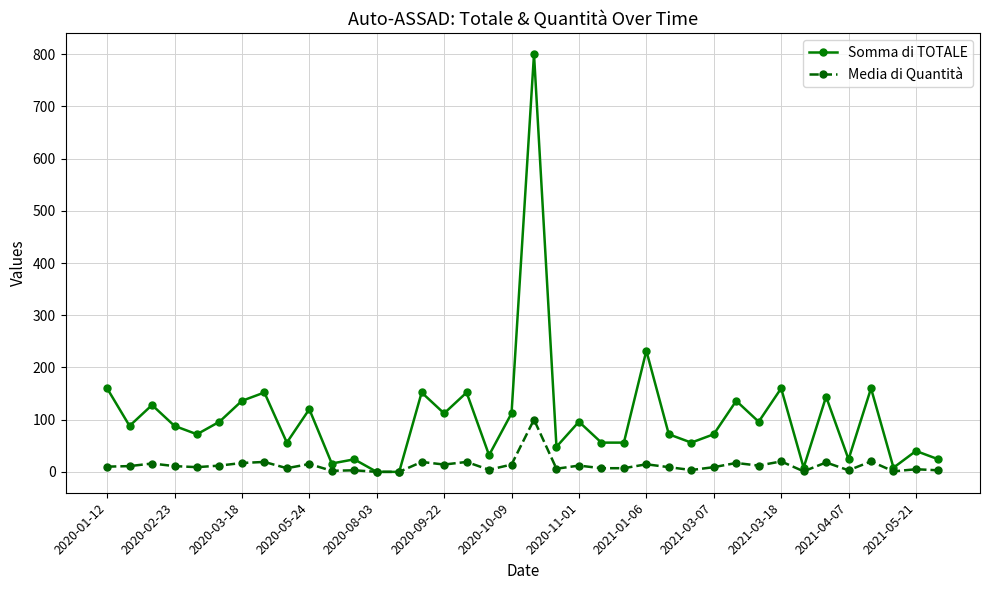

List the series in order of their overall mean, highest first.

Somma di TOTALE, Media di Quantità